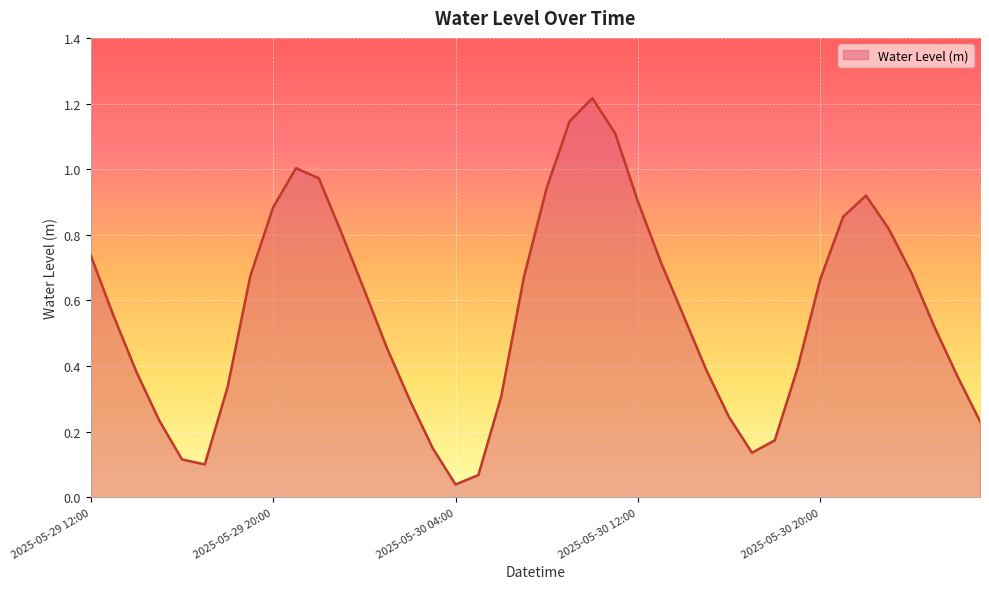

Does the chart display data point markers on the line(s)?

No